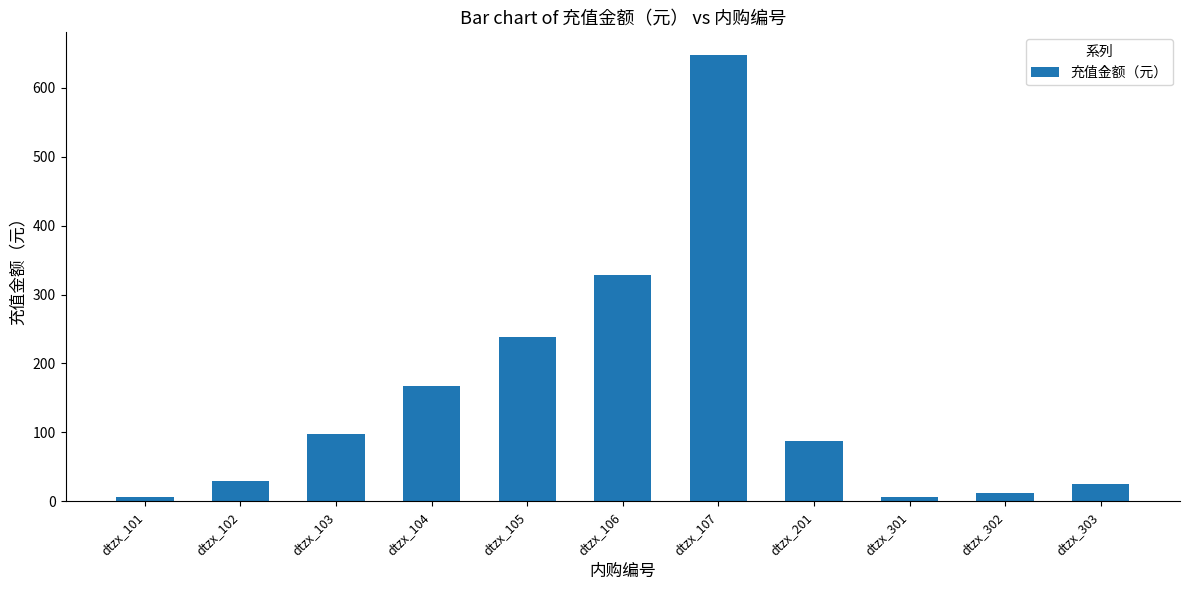

What is the difference between the values at dtzx_303 and dtzx_302?

13